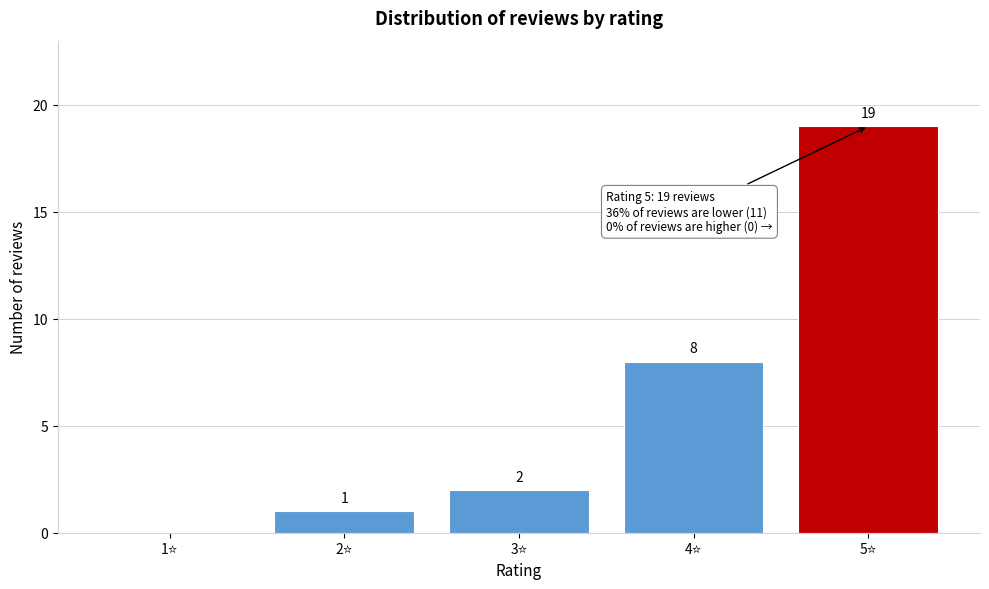

What is the maximum value shown in the chart?

19